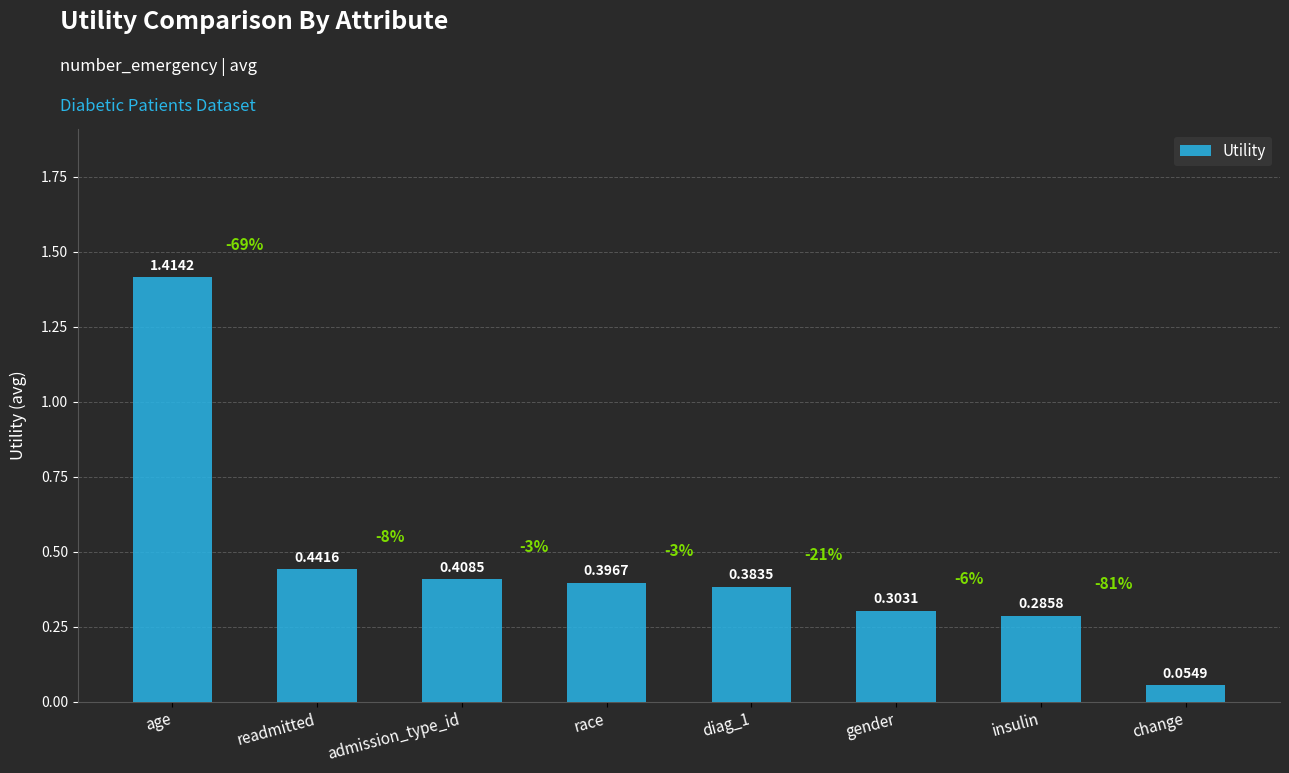

Which label corresponds to the largest value in the chart?

age